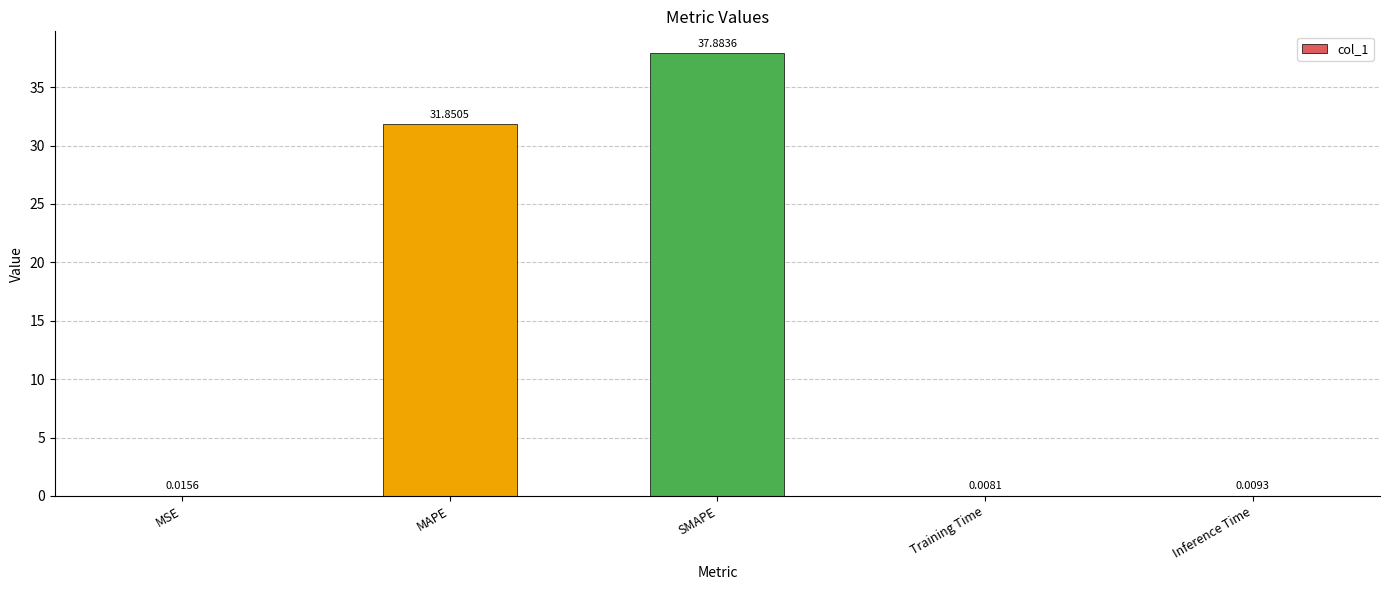

Which has a higher value, MAPE or MSE?

MAPE